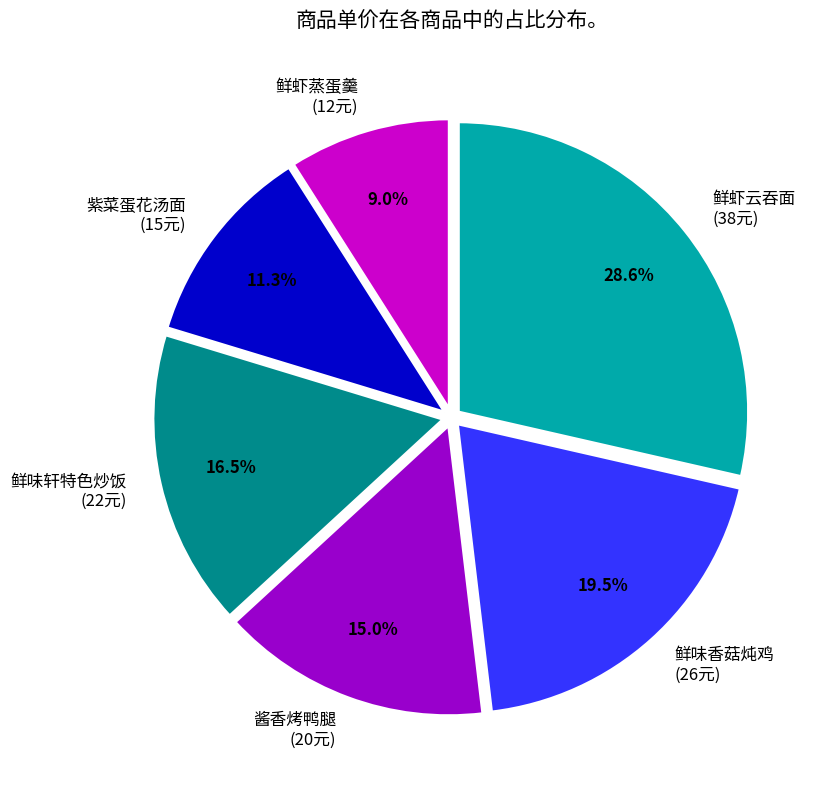

Does 鲜味轩特色炒饭 represent more than half of the total?

No